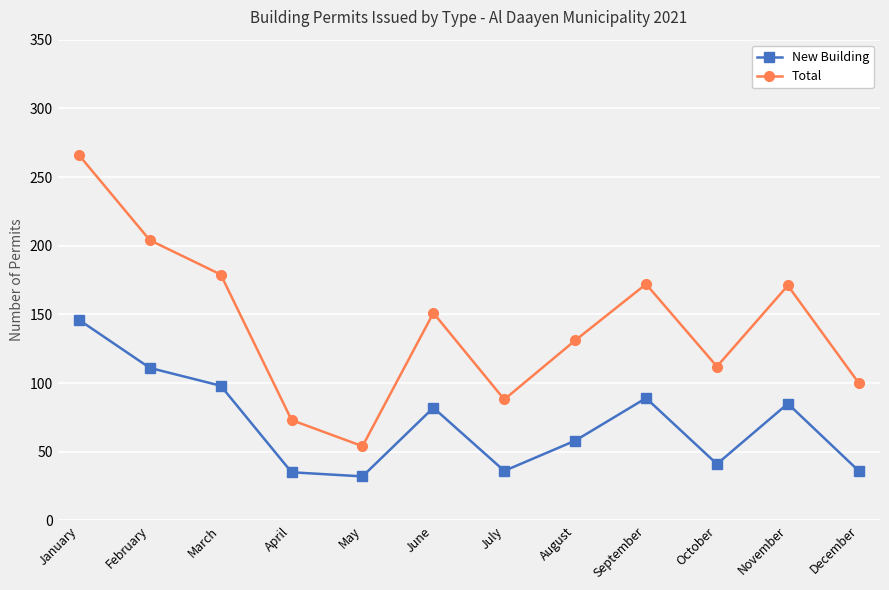

At which label does New Building first exceed 82?

January